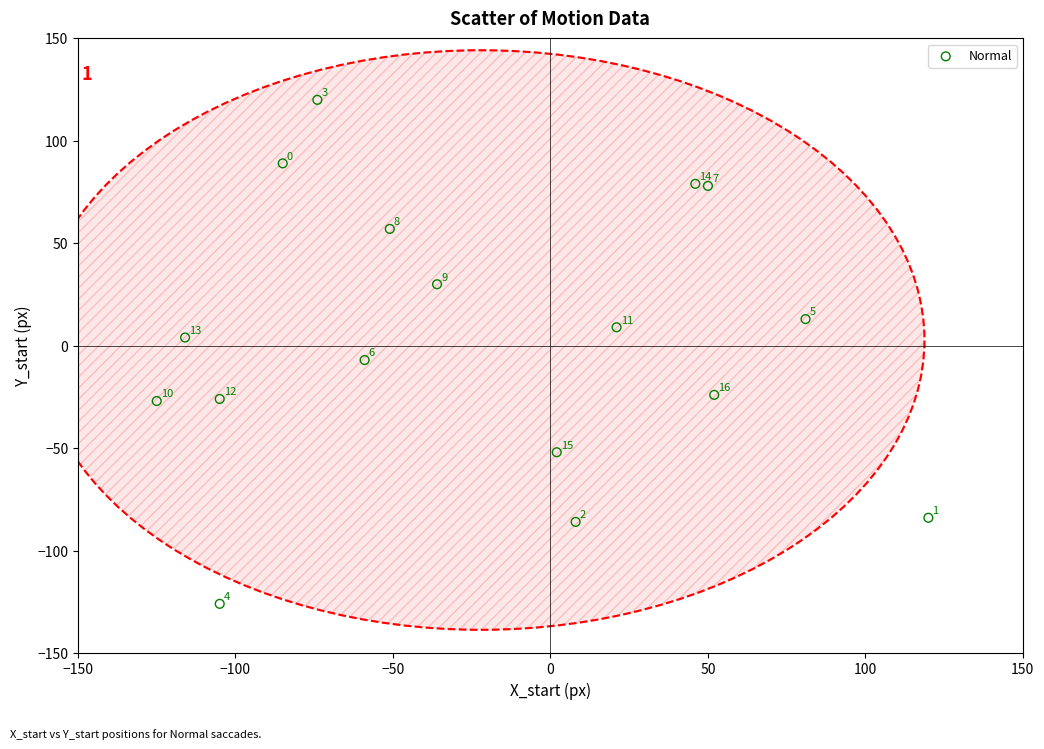

What Y value in the scatter plot is closest to -3?

-7